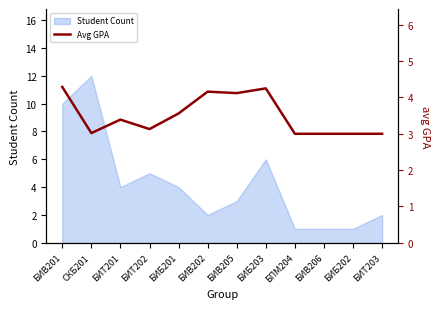

Rank the categories by value from highest to lowest.

БИВ201, БИБ203, БИВ202, БИВ205, БИБ201, БИТ201, БИТ202, СКБ201, БПМ204, БИВ206, БИБ202, БИТ203